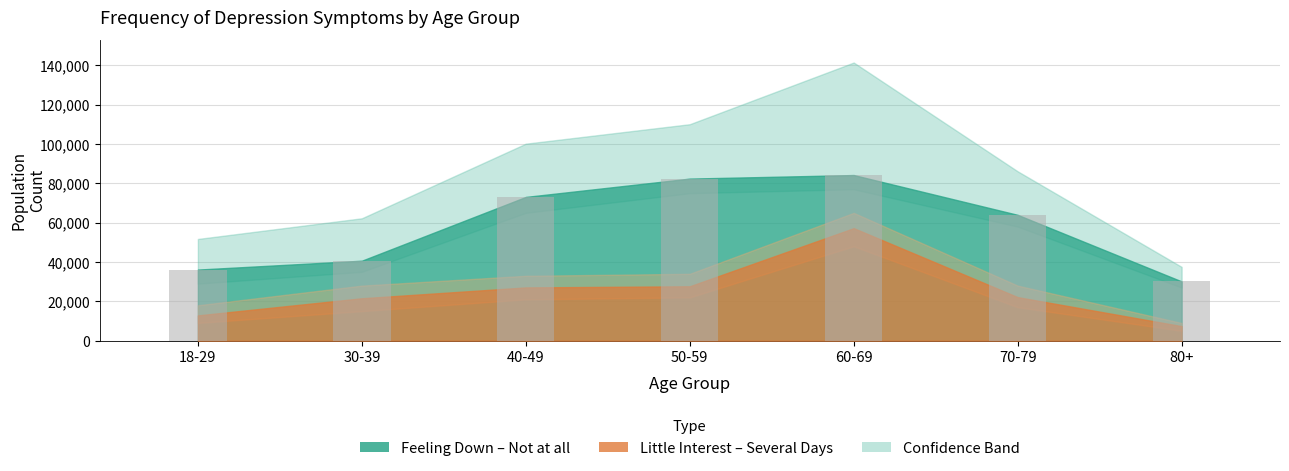

Is it true that the value at 18-29 is 36154?

True